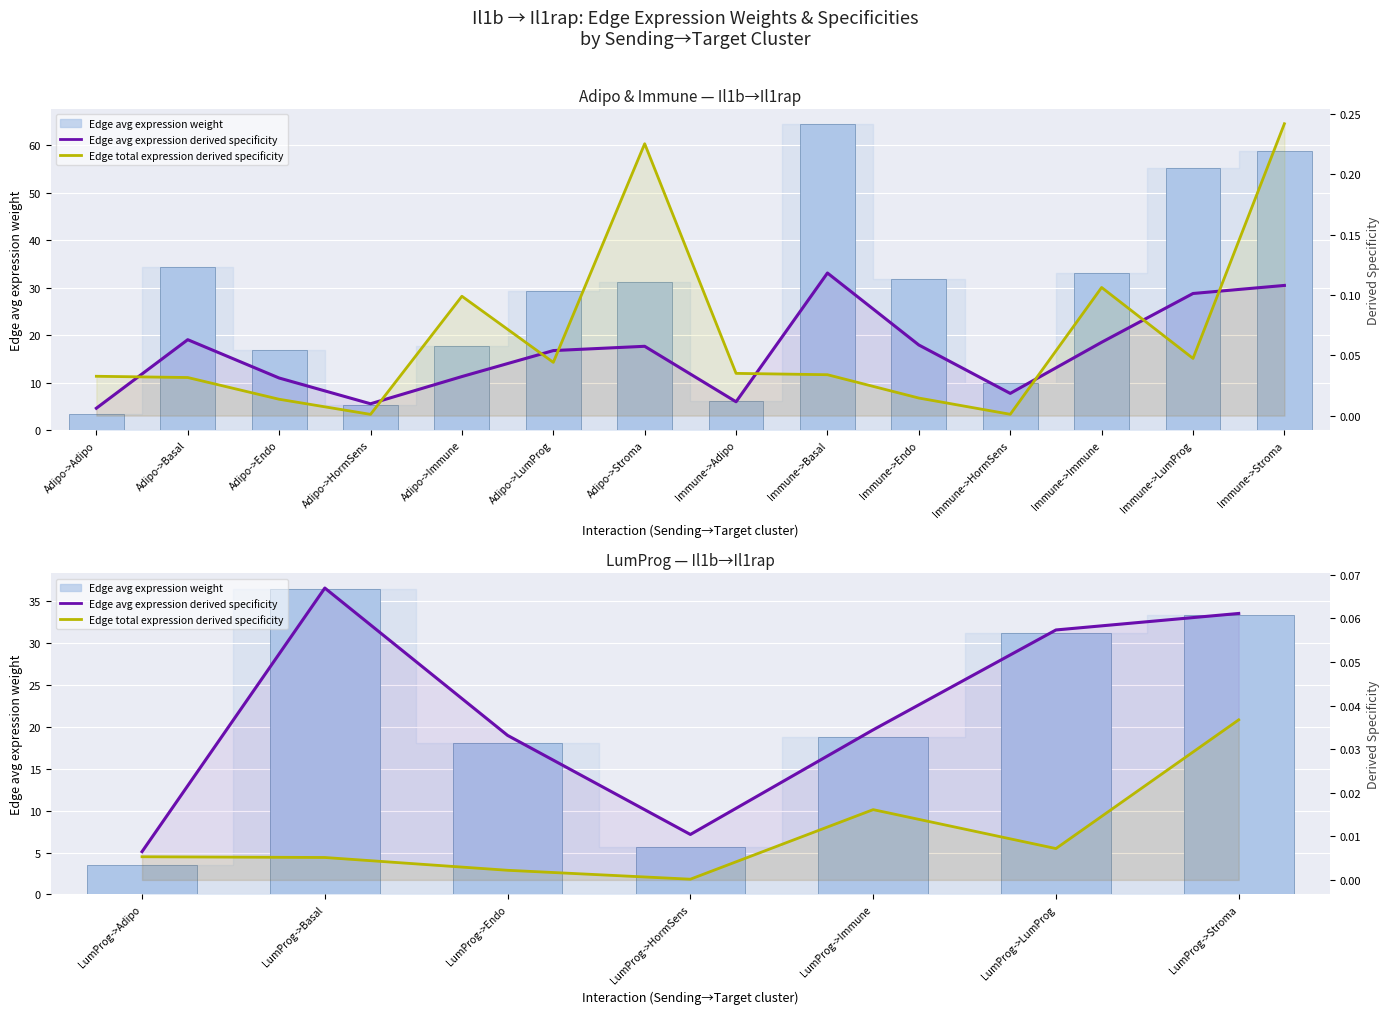

What is the total value across all series at LumProg->LumProg?

0.1